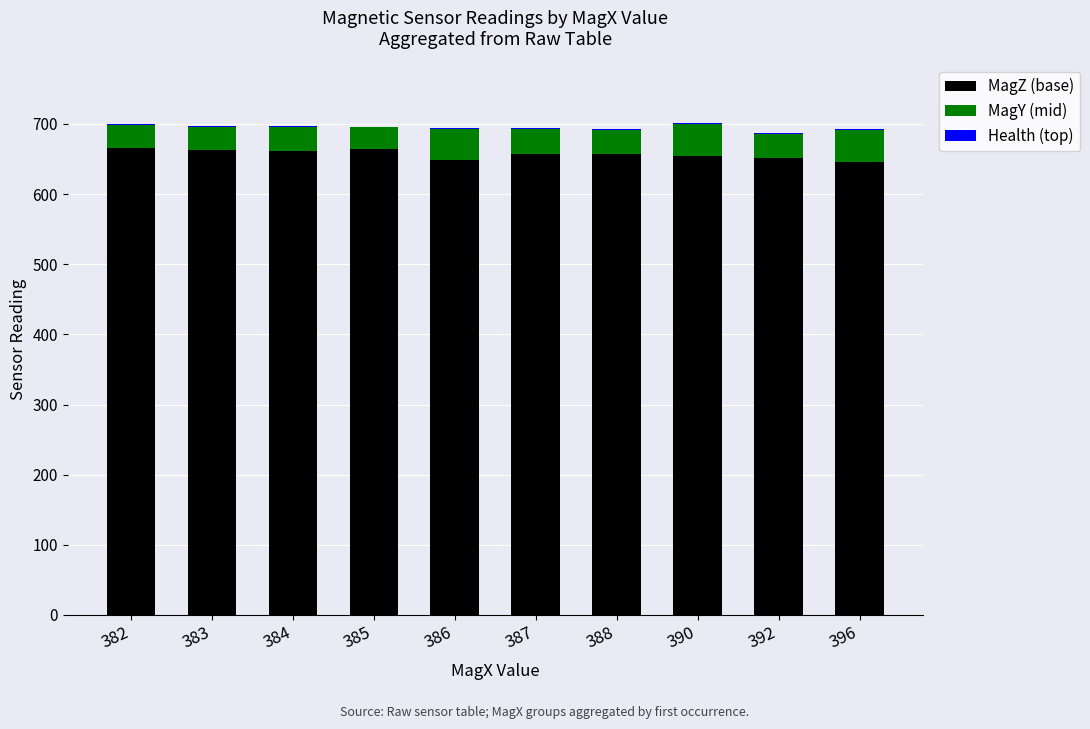

Does the chart contain stacked bars?

Yes